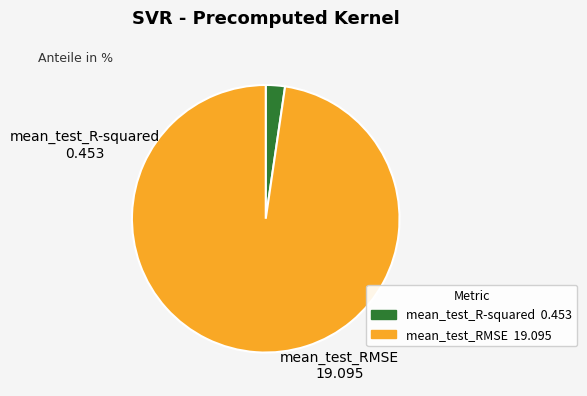

Which has a higher value, mean_test_RMSE or mean_test_R-squared?

mean_test_RMSE